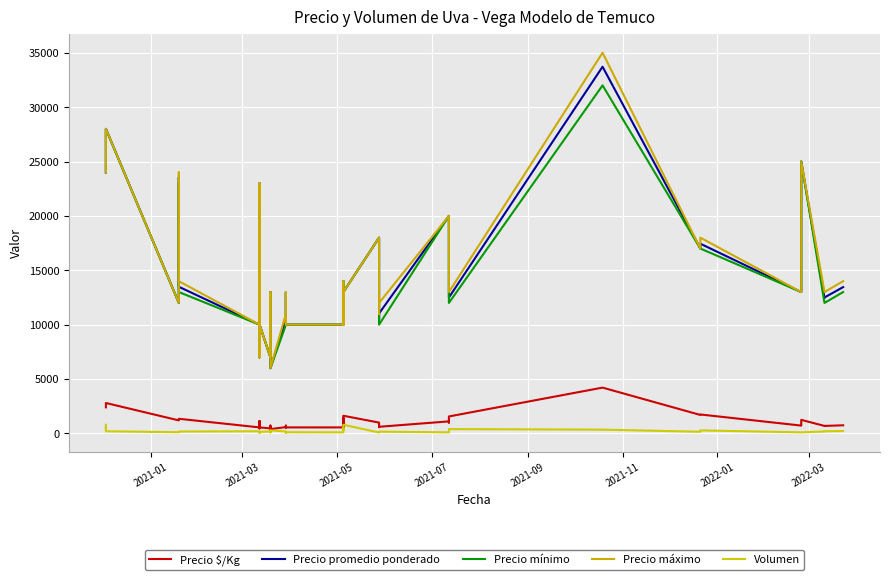

True or false: Volumen and Precio $/Kg intersect in this chart.

False